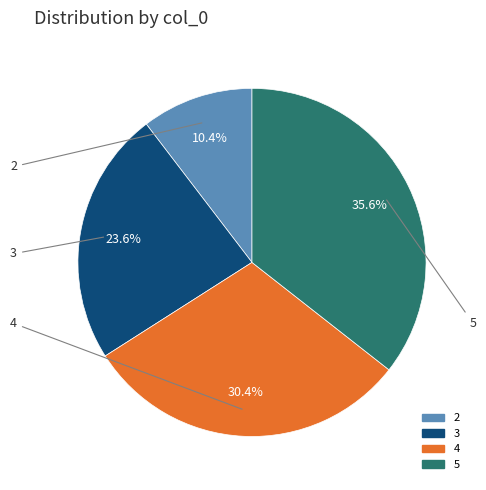

Does any single category account for the majority?

No